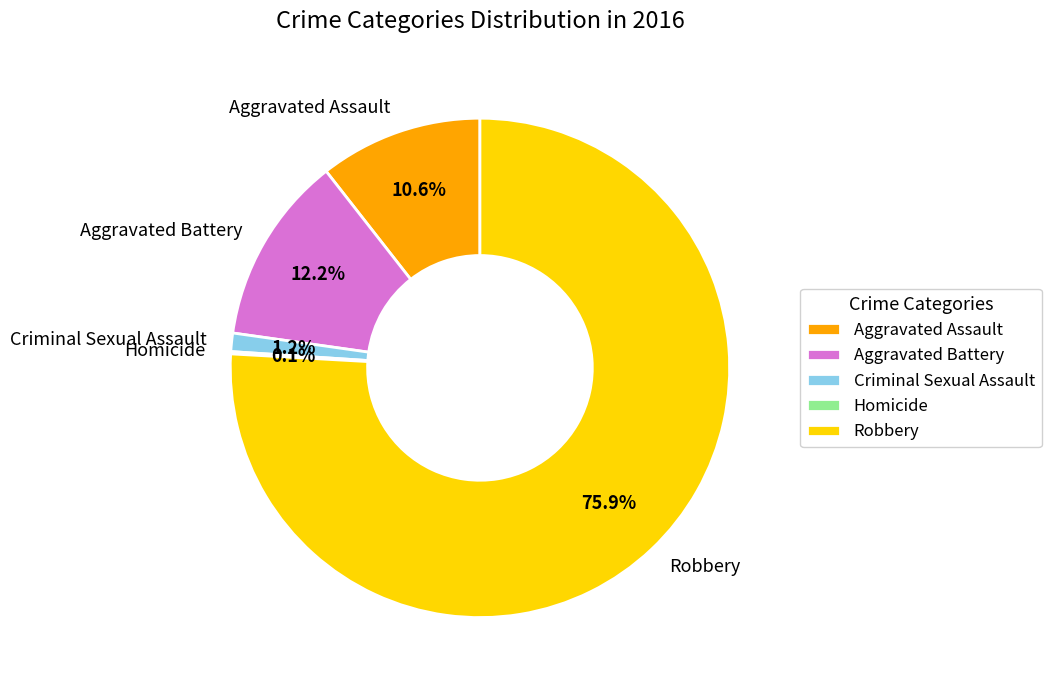

What percentage is the Robbery slice, to the nearest percent?

76%